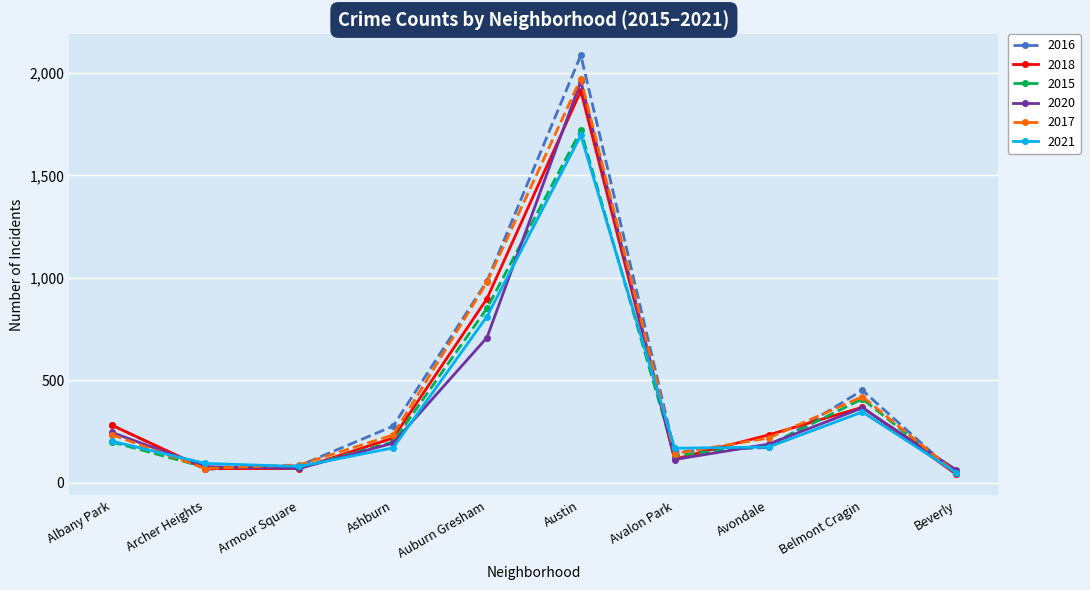

What is the label of the 1st point from the left?

Albany Park